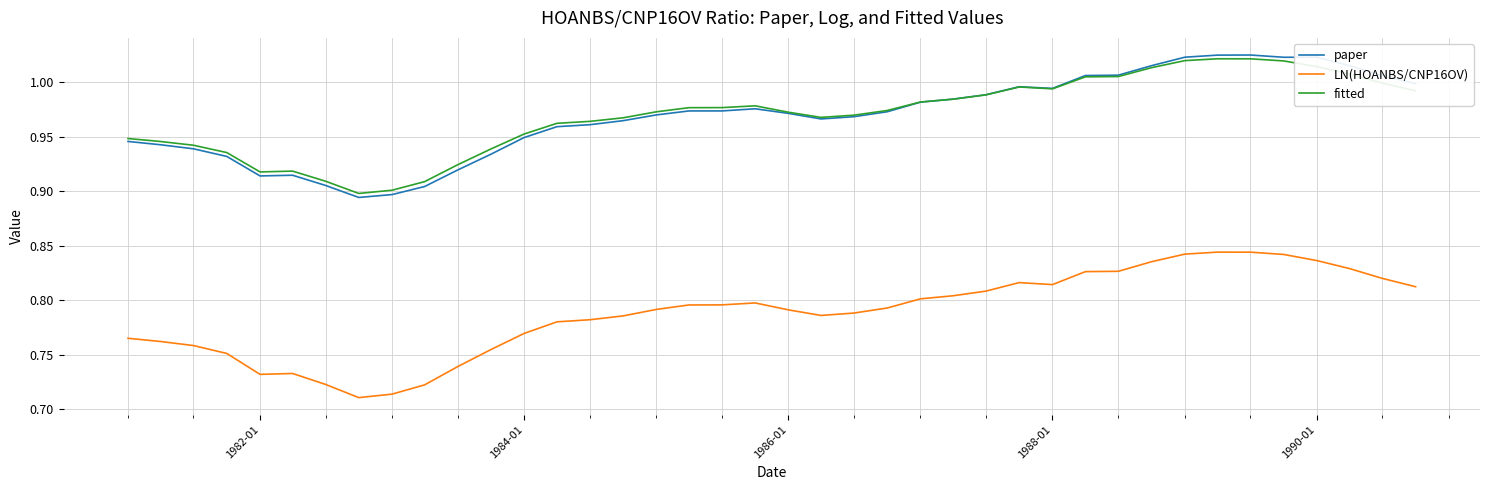

True or false: paper and LN(HOANBS/CNP16OV) intersect in this chart.

False